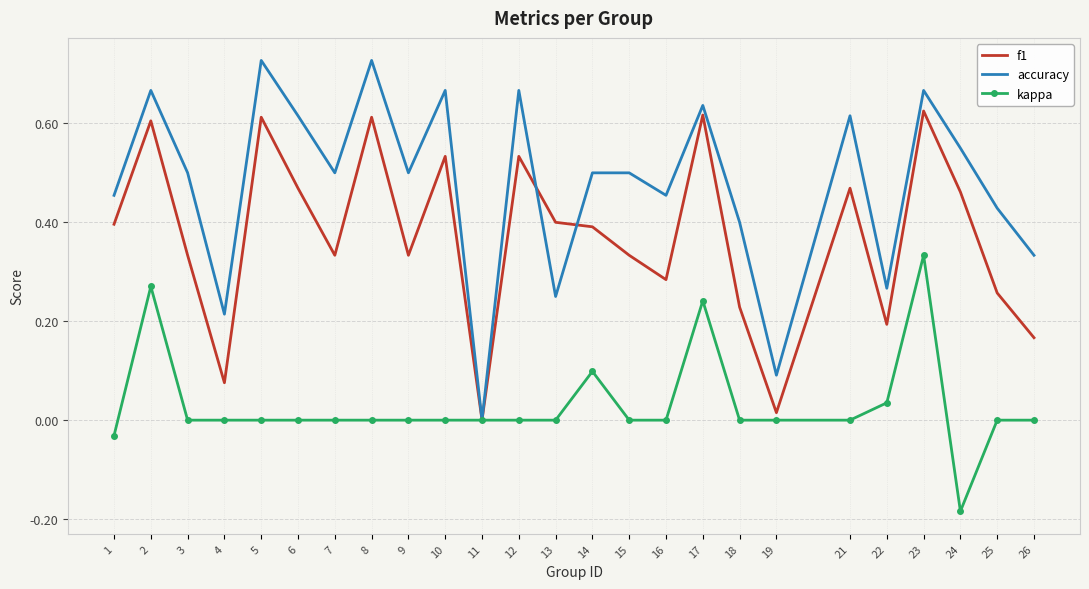

The value of f1 at 14 is 0.4. True or false?

True